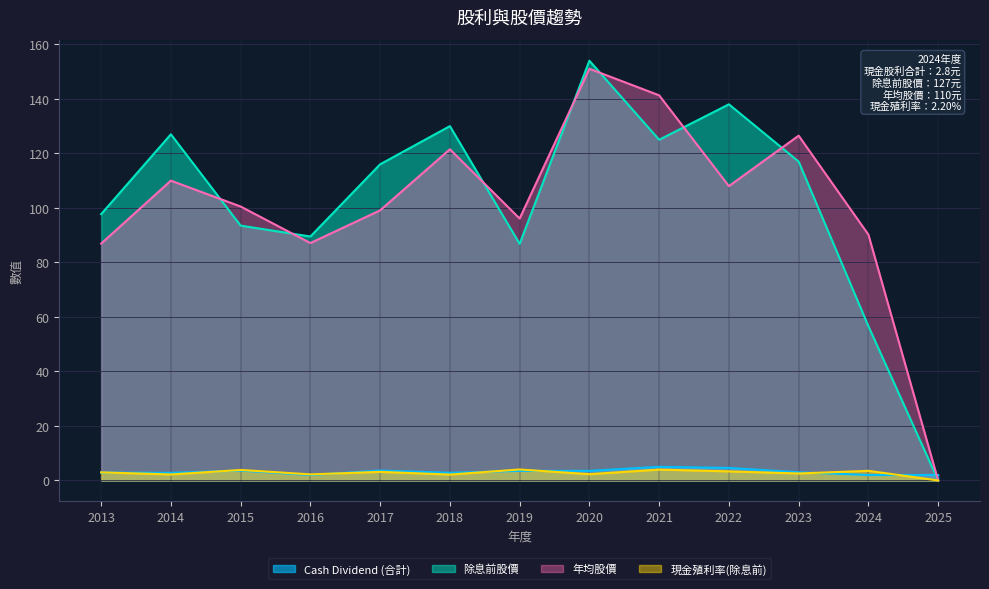

Rank the series at 2024 from highest to lowest value.

年均股價, 除息前股價, 現金殖利率(除息前), Cash Dividend (合計)